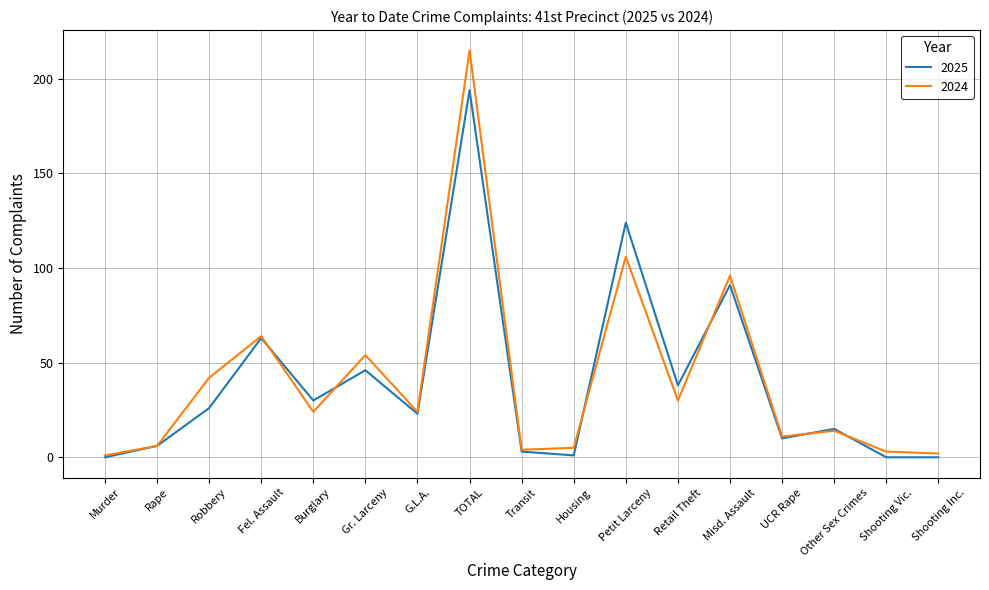

Rank the series by their maximum value, from lowest to highest.

2025, 2024